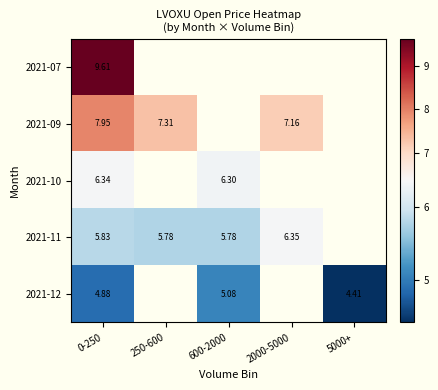

Is the value of 2021-07 at 0-250 greater than the value of 2021-10 at 600-2000?

Yes